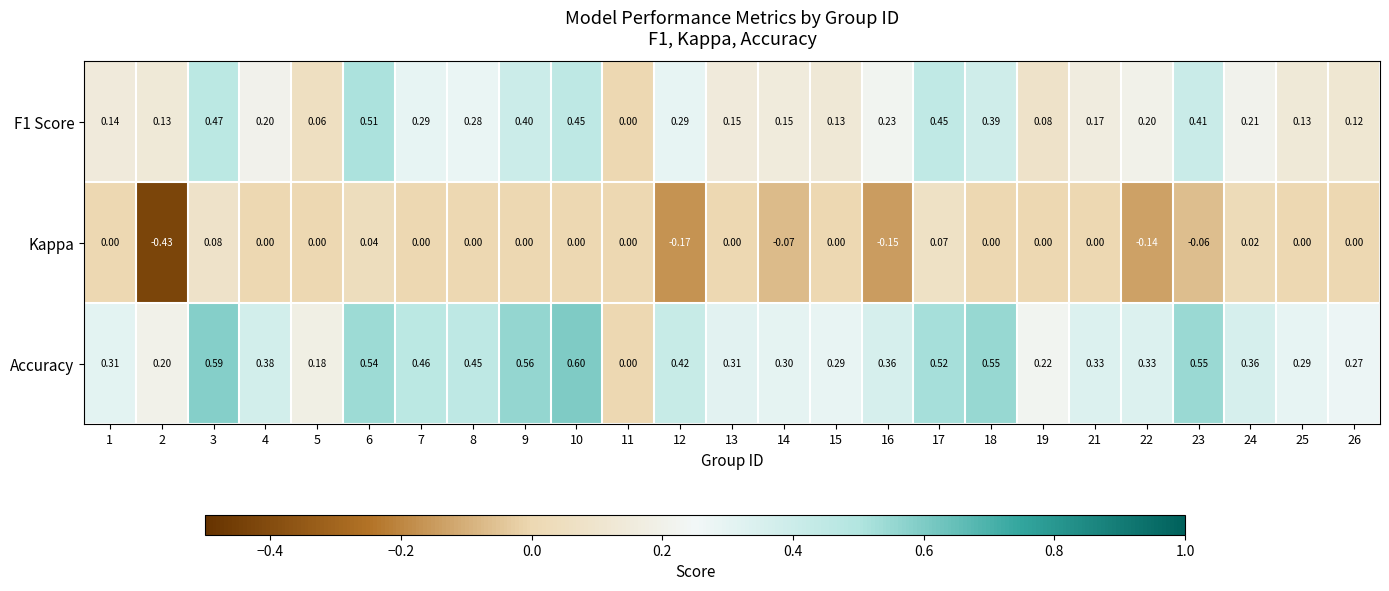

Is the value of Kappa at 14 greater than the value of Accuracy at 5?

No